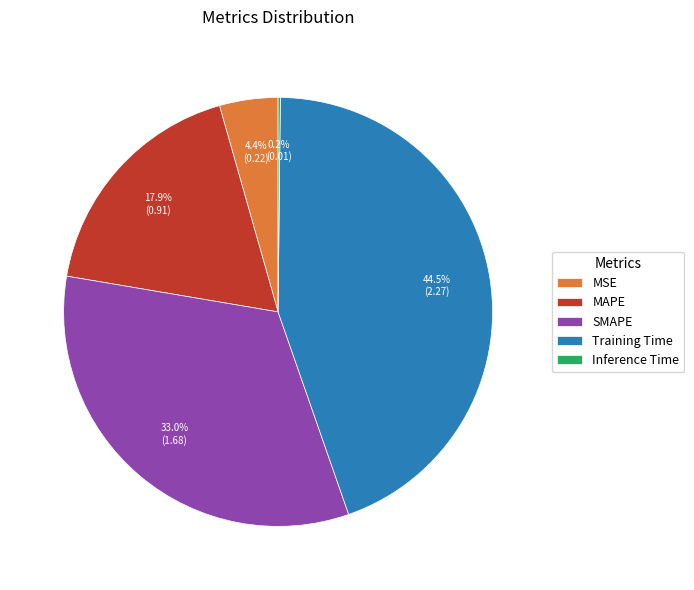

Does Training Time account for over 50% of the chart?

No